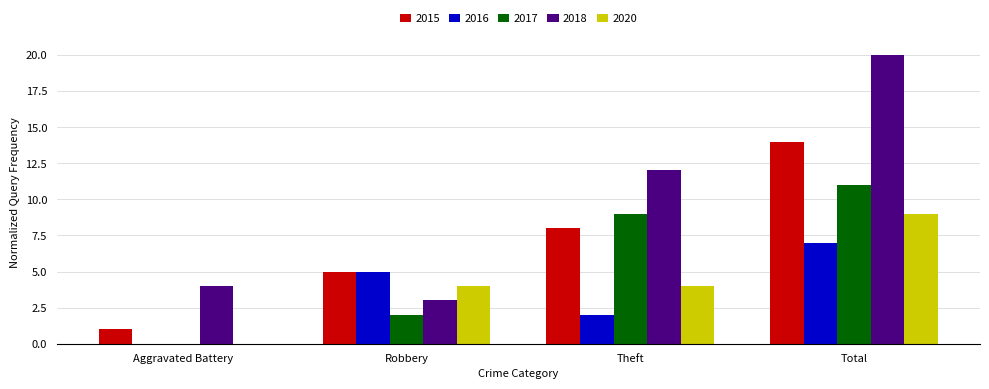

What is the sum of all 2016 values?

14